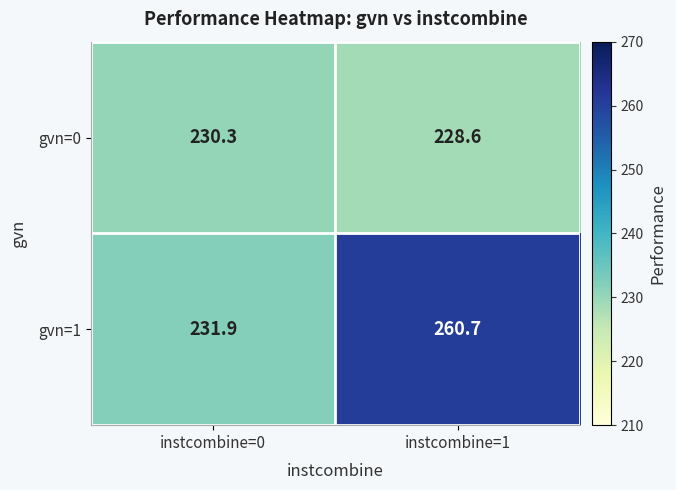

Reading left to right, list all the values displayed in this chart.

gvn=0: instcombine=0=230.3	instcombine=1=228.6
gvn=1: instcombine=0=231.9	instcombine=1=260.7